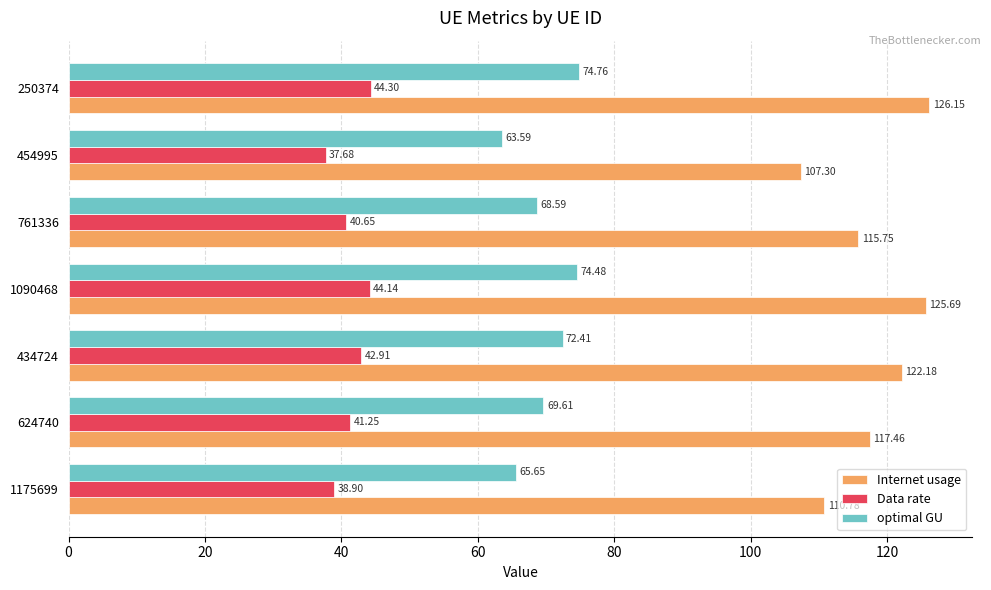

Which series has the largest total across all categories?

Internet usage